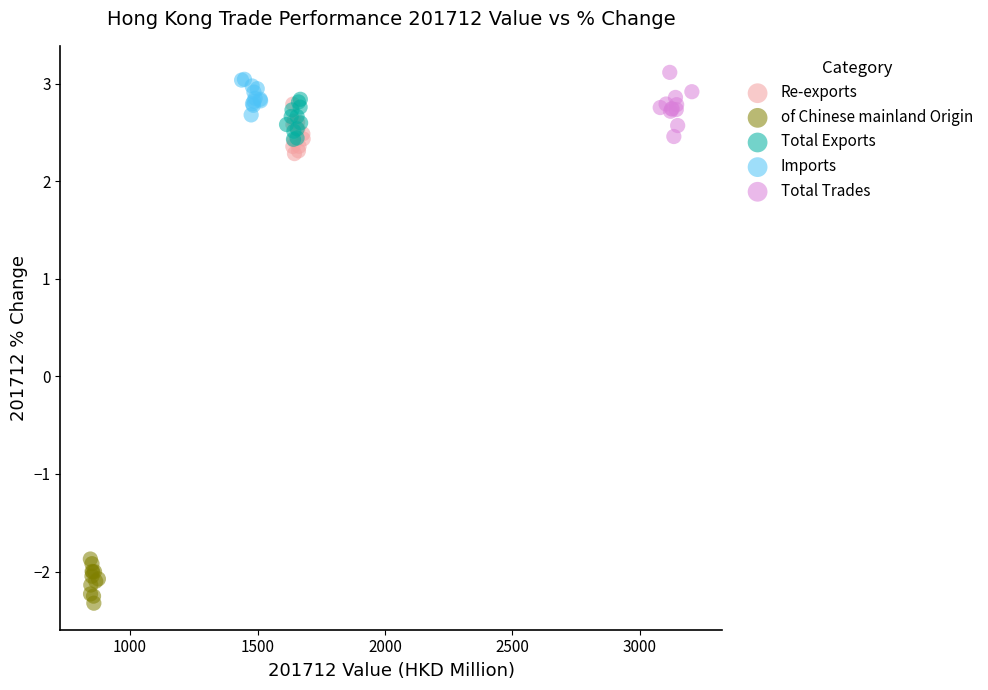

Which series reaches the minimum Y coordinate?

of Chinese mainland Origin